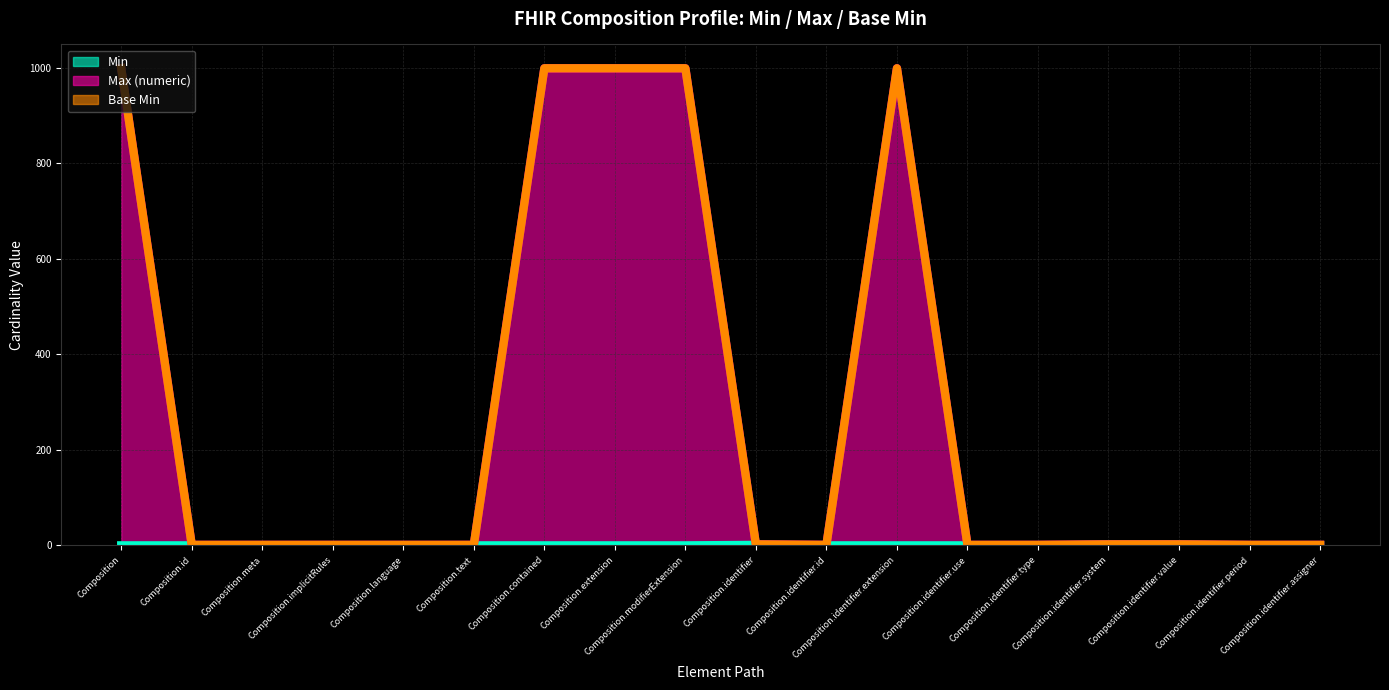

What is the maximum value shown in the chart?

999